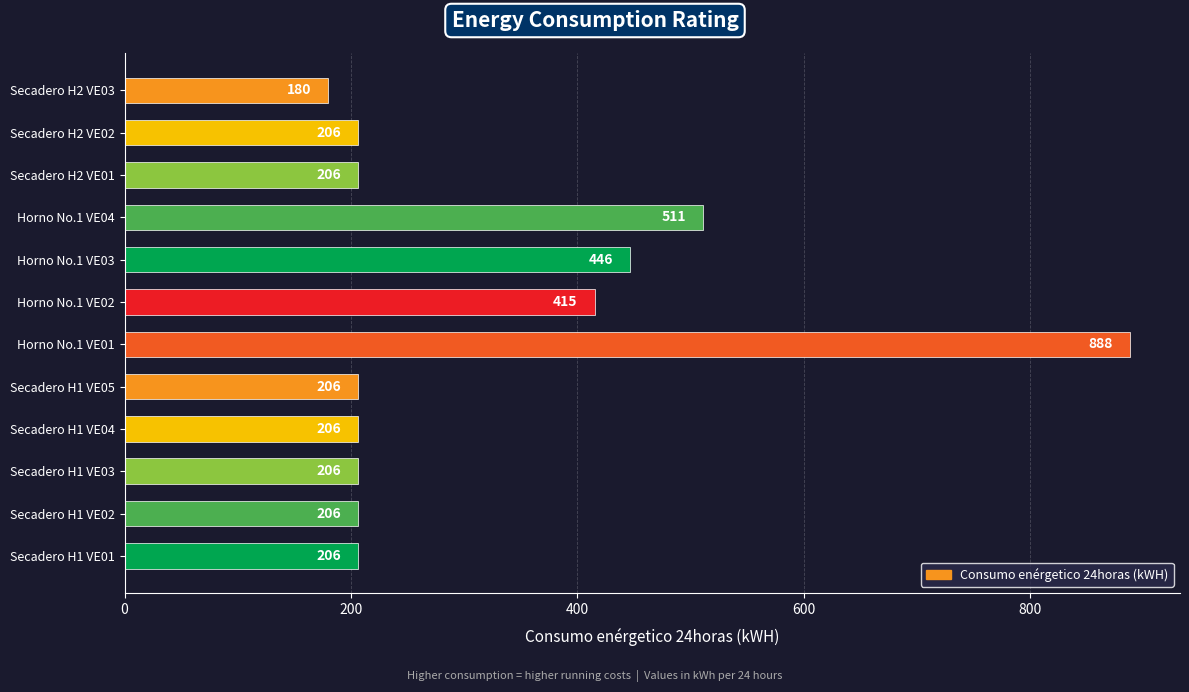

What is the minimum value shown in the chart?

180.0